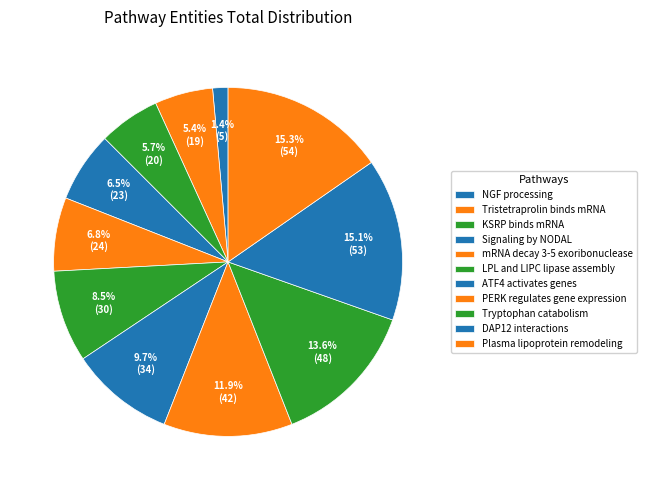

How many segments does this pie chart have?

11